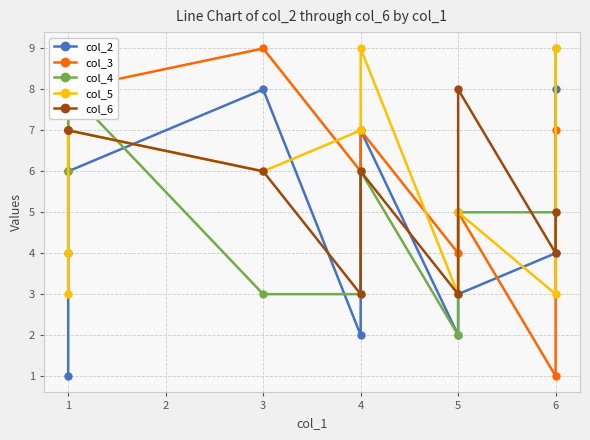

What is the value of the col_6 point at the 4th from the left?

6